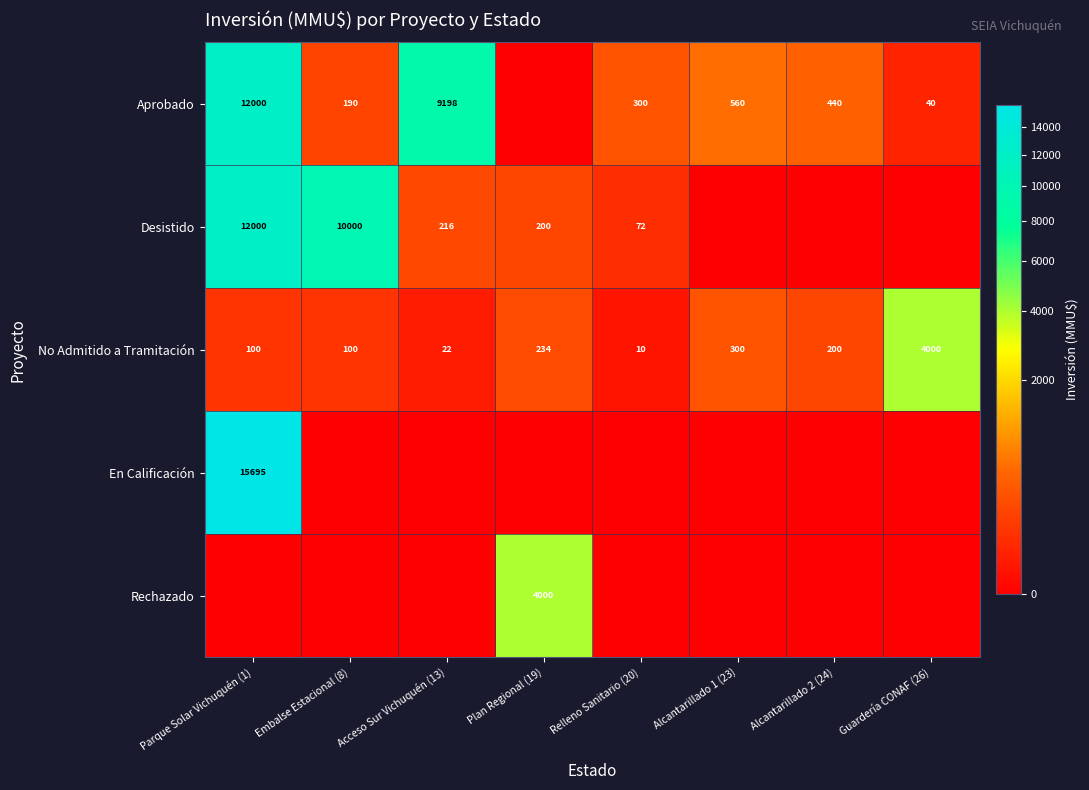

What is the sum of all No Admitido a Tramitación values?

4966